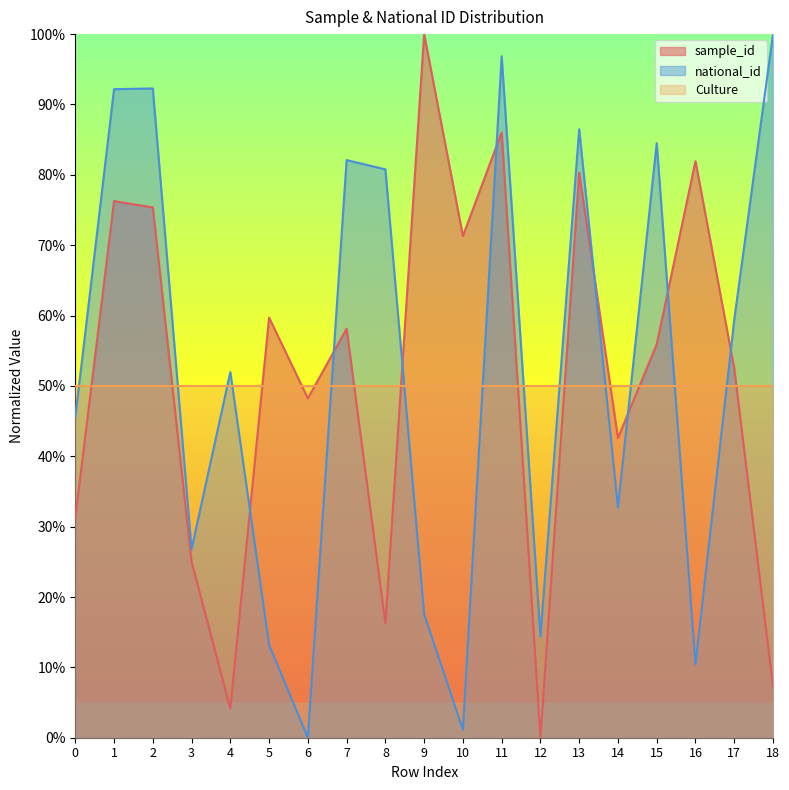

Reading left to right, list all the values displayed in this chart.

sample_id: 0=31.3	1=76.3	2=75.4	3=25.0	4=4.1	5=59.7	6=48.2	7=58.1	8=16.3	9=100.0	10=71.3	11=86.0	12=0.0	13=80.3	14=42.6	15=55.9	16=81.9	17=52.5	18=7.3
national_id: 0=45.5	1=92.2	2=92.3	3=26.8	4=52.0	5=13.2	6=0.0	7=82.1	8=80.8	9=17.6	10=1.1	11=96.9	12=14.4	13=86.5	14=32.7	15=84.5	16=10.4	17=59.4	18=100.0